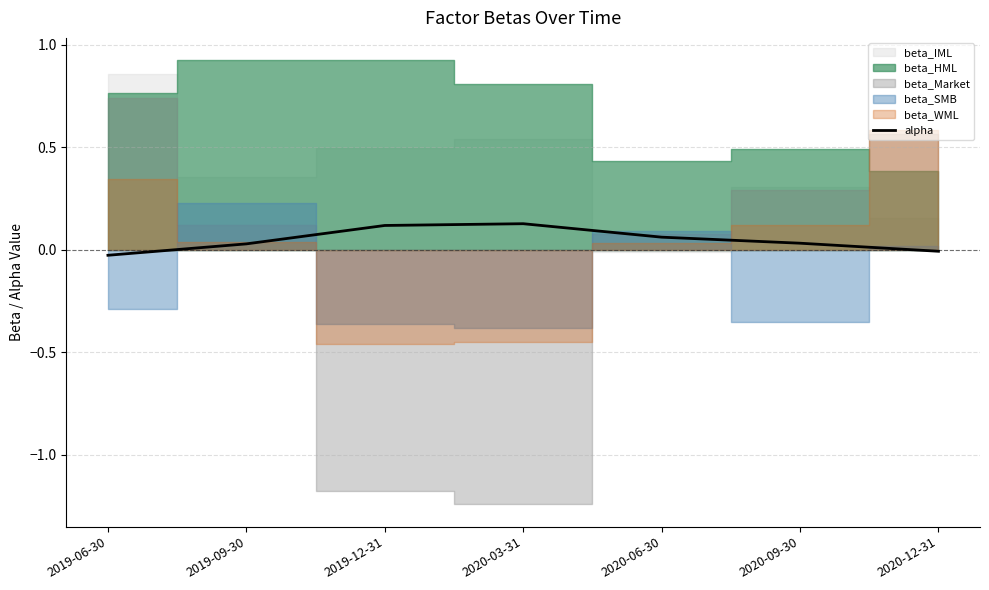

Rank the categories by value from highest to lowest.

2020-03-31, 2019-12-31, 2020-06-30, 2020-09-30, 2019-09-30, 2020-12-31, 2019-06-30